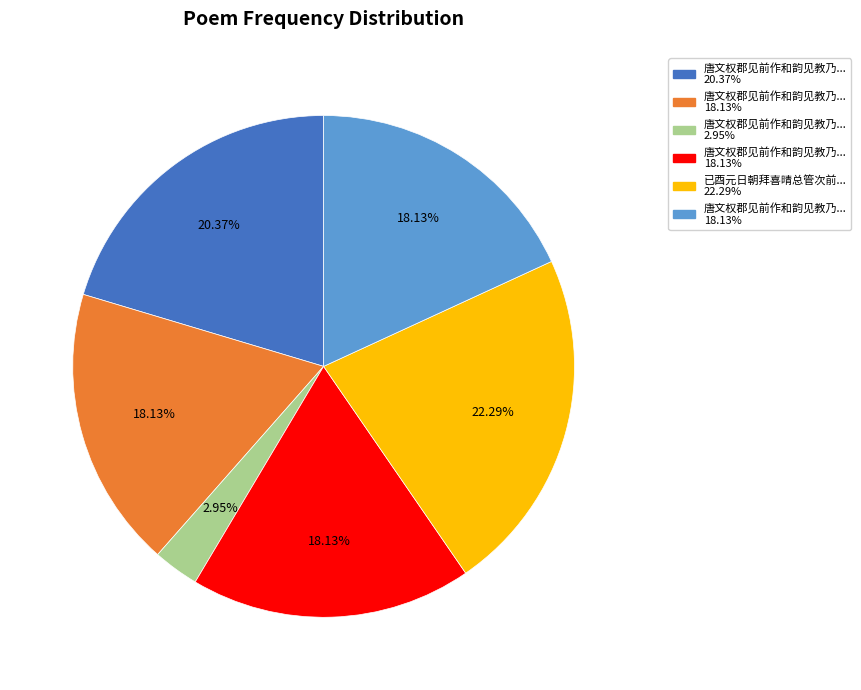

How many slices are in this pie chart?

6